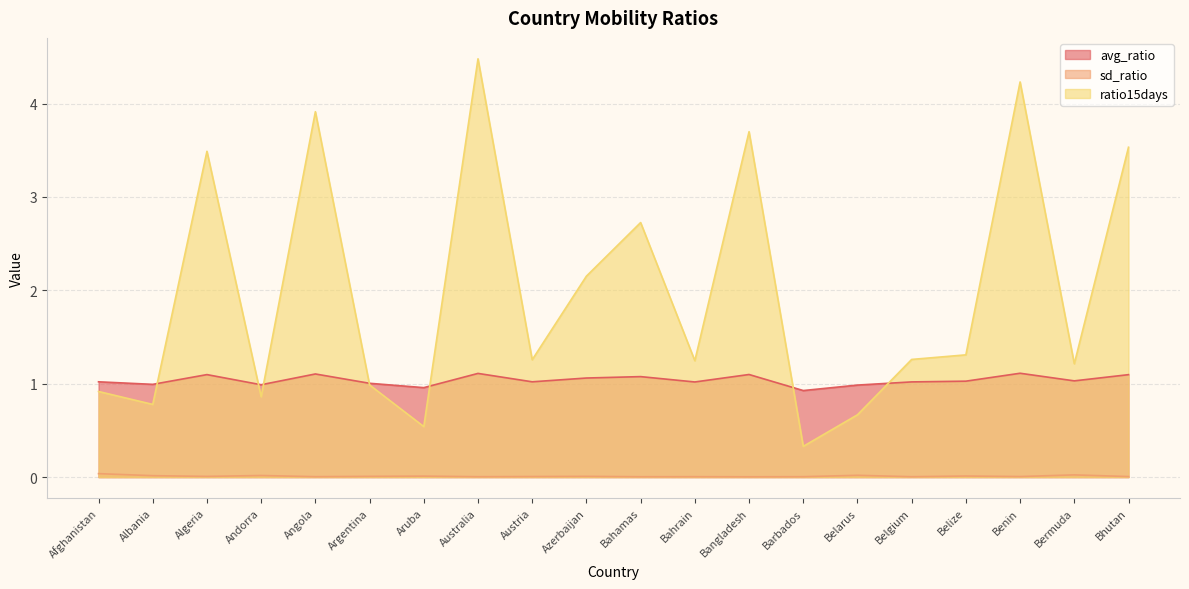

How many lines are shown in the chart?

3